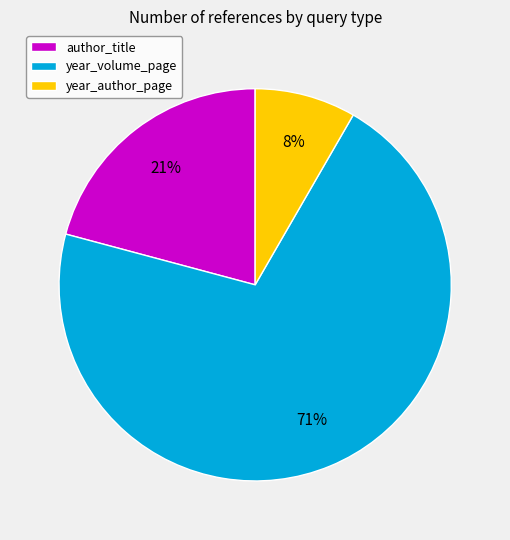

What is the smallest slice in the pie chart?

year_author_page